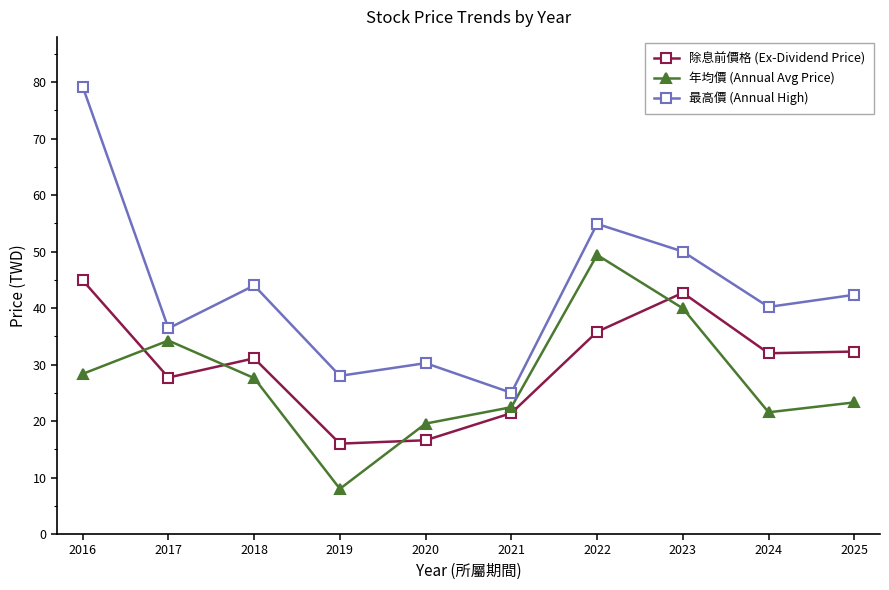

At how many categories does at least one series exceed 77?

1